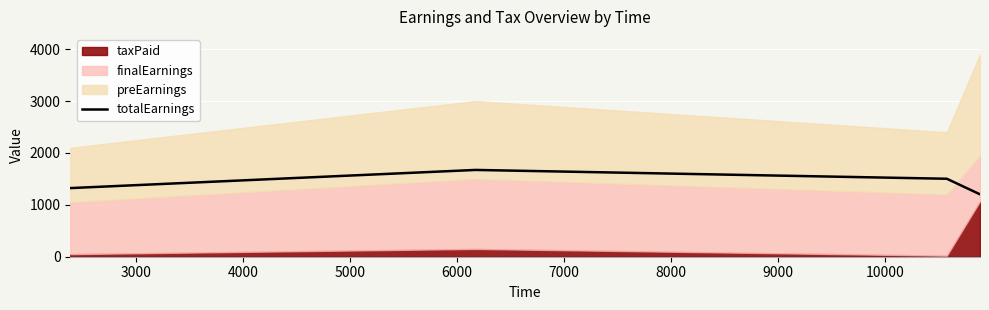

What is the value of the 1st point from the left?

1322.5